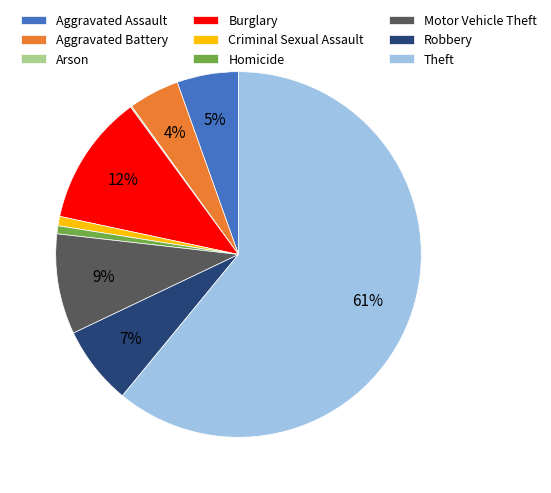

To the nearest percent, what portion does Robbery represent?

7%